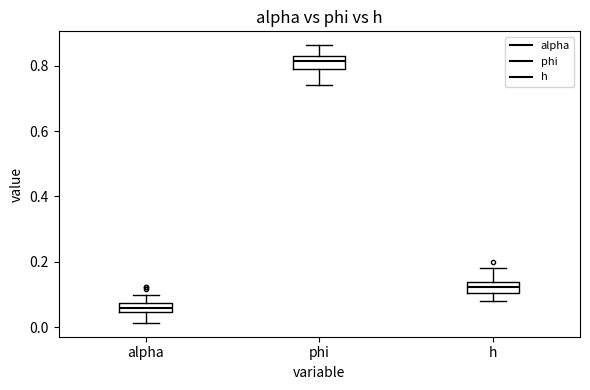

Where is the lower edge of the box for phi on the y-axis? The values are not printed on the chart, so give them approximately, as read against the axis.

0.80